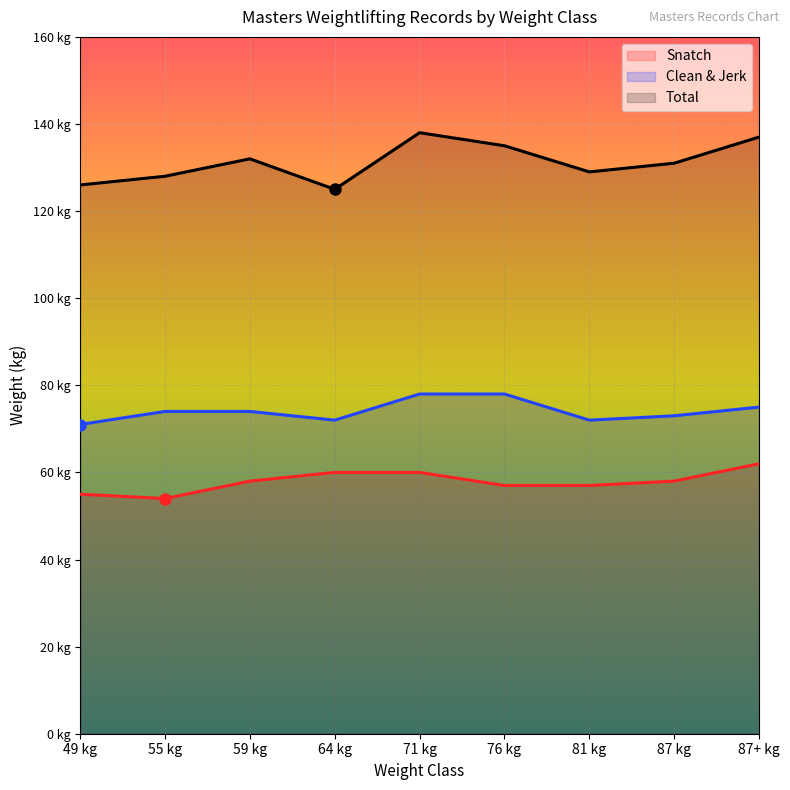

What is the difference between the maximum and second lowest values in the Snatch series?

7